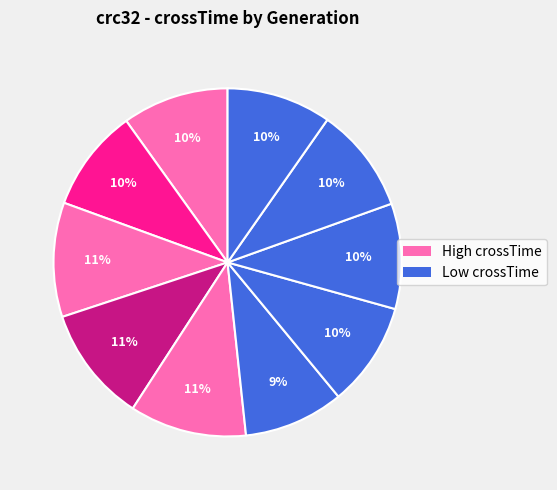

Is there a majority slice in this chart?

No